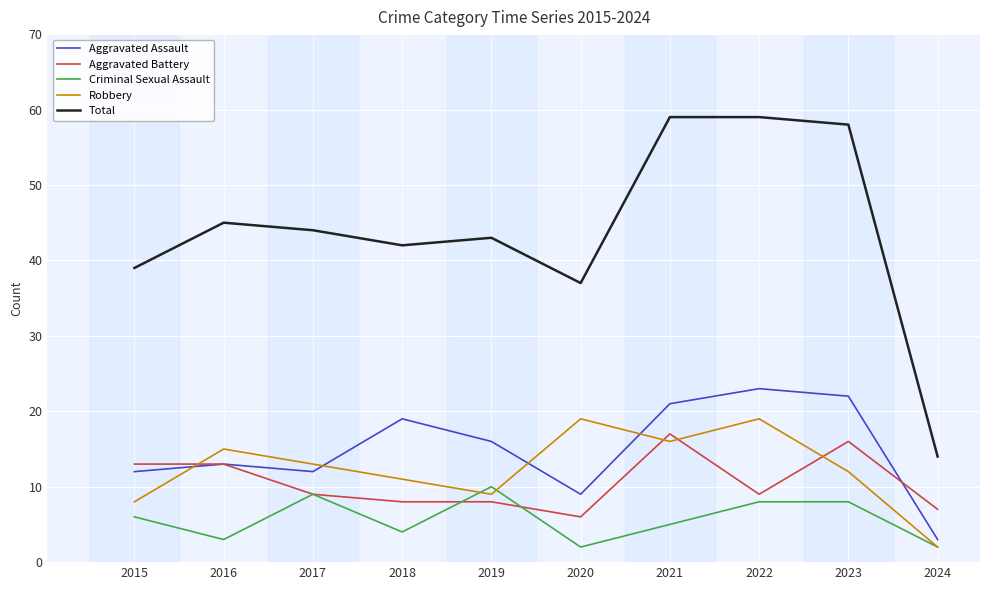

What is the highest value of the Total series?

59